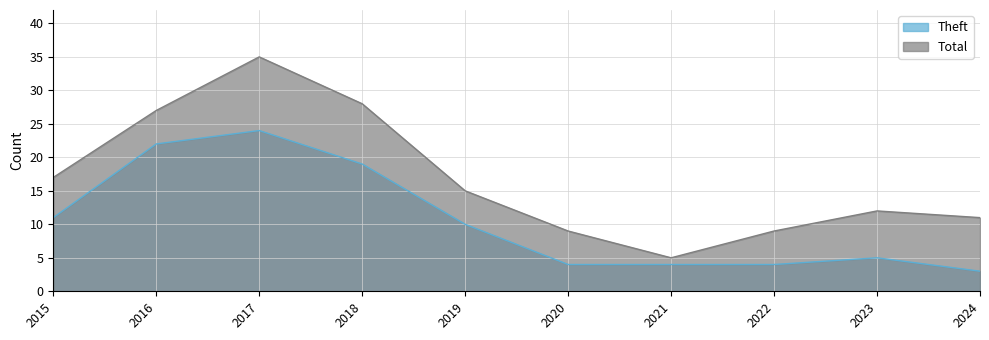

True or false: Theft and Total cross at least once.

False